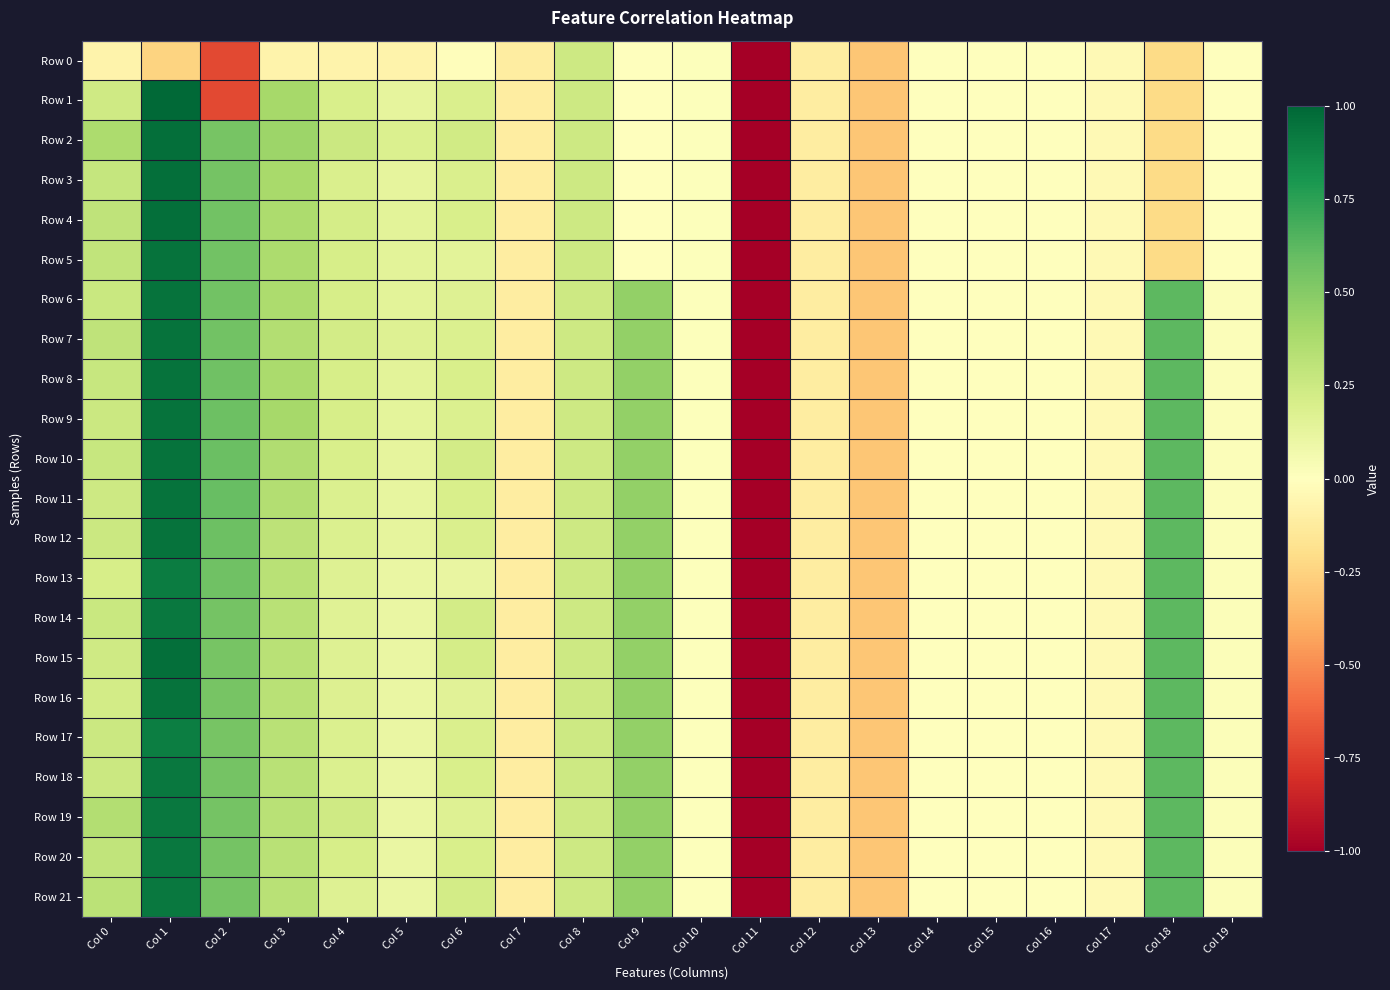

At Col 14, list the series in order from smallest to largest.

Row 0, Row 1, Row 2, Row 3, Row 4, Row 5, Row 6, Row 7, Row 8, Row 9, Row 10, Row 11, Row 12, Row 13, Row 14, Row 15, Row 16, Row 17, Row 18, Row 19, Row 20, Row 21